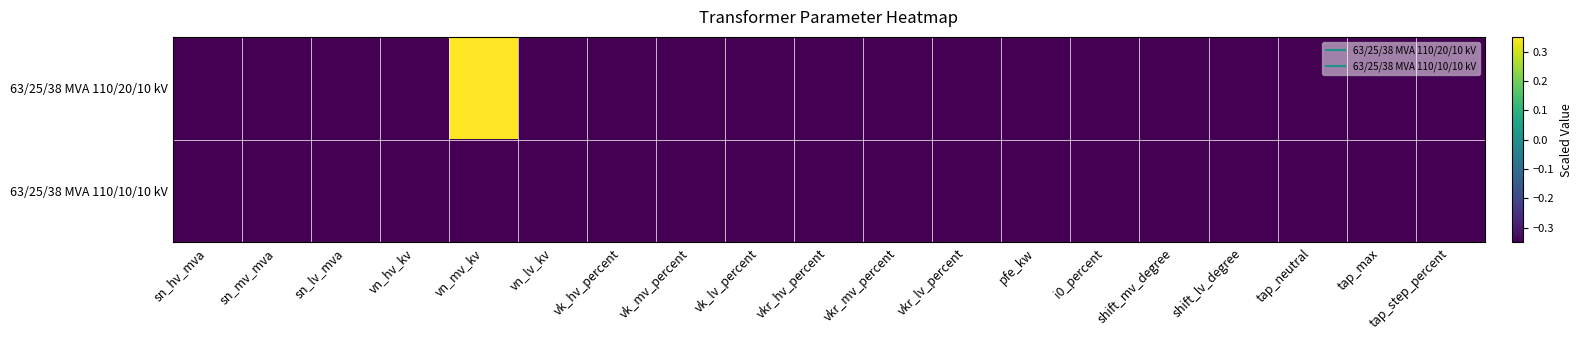

How many data points does each series have?

19